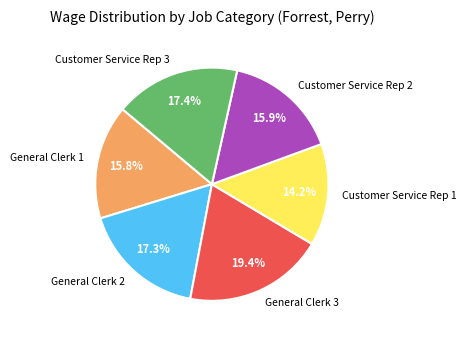

Does General Clerk 3 represent more than half of the total?

No